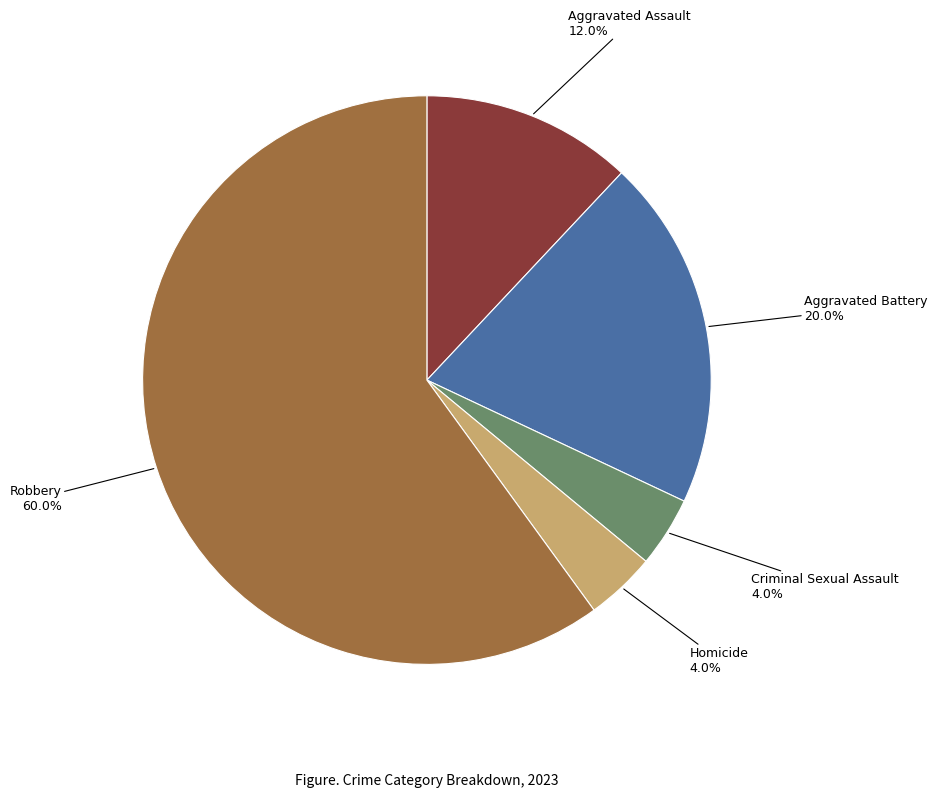

Between Robbery and Criminal Sexual Assault, which is larger?

Robbery